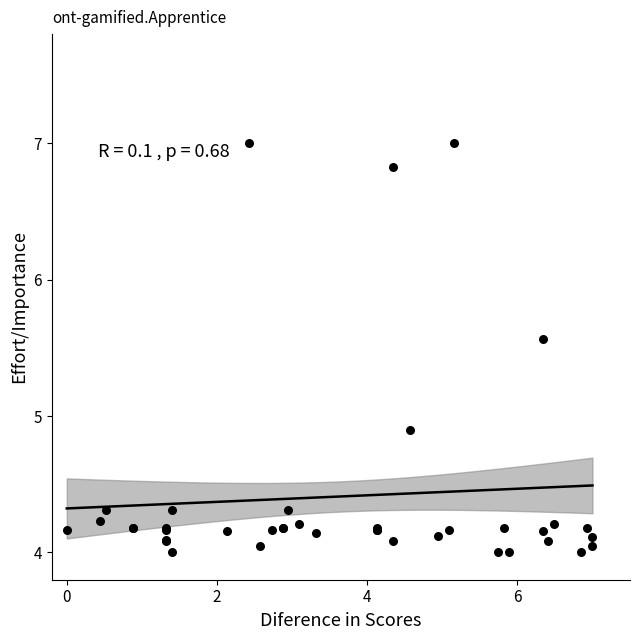

What Y value in the scatter plot is closest to 5?

4.9